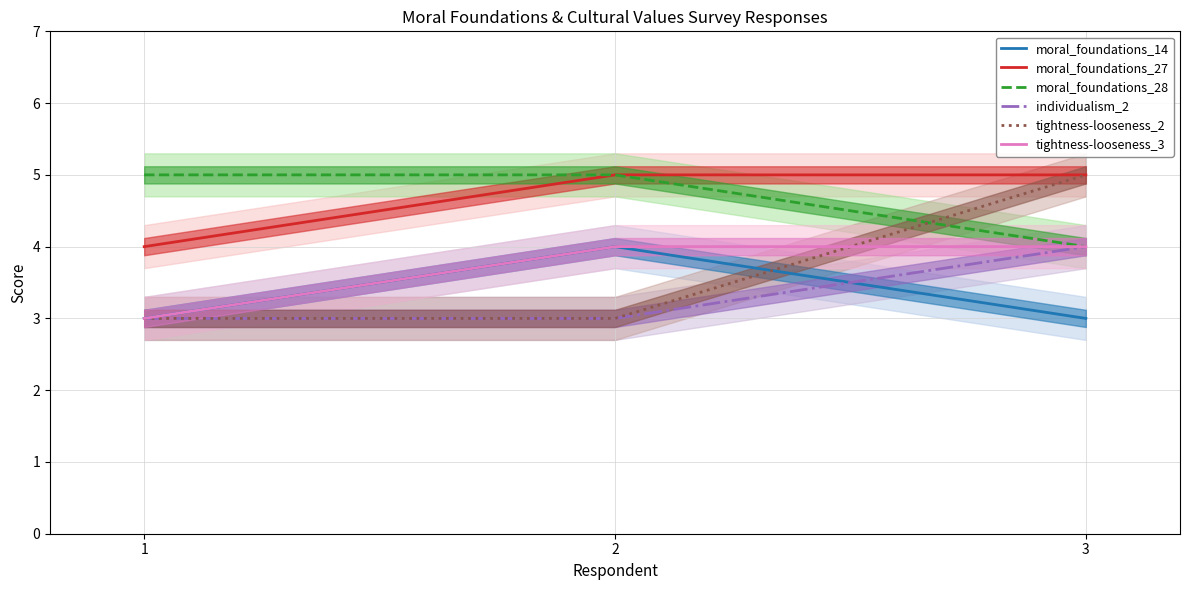

At which category is the sum across all series the highest?

3